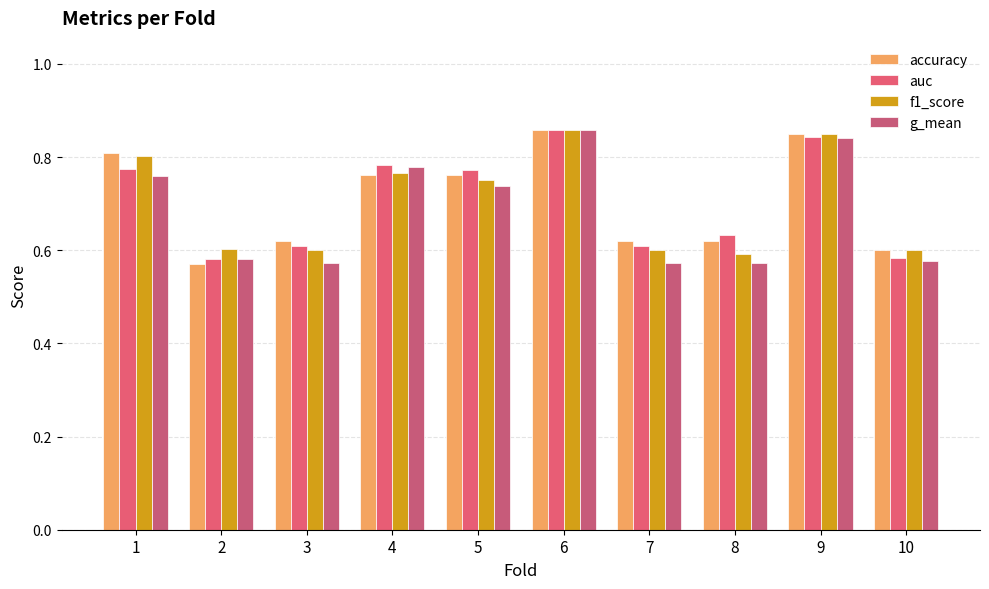

What is the difference between the maximum and minimum values in the g_mean series?

0.3